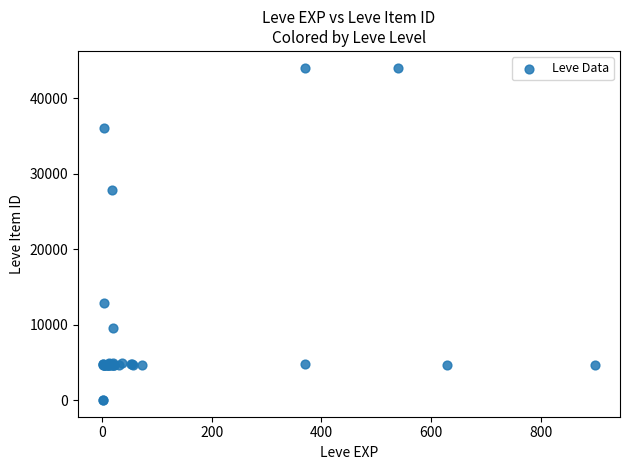

What Y value in the scatter plot is closest to 22048?

27884